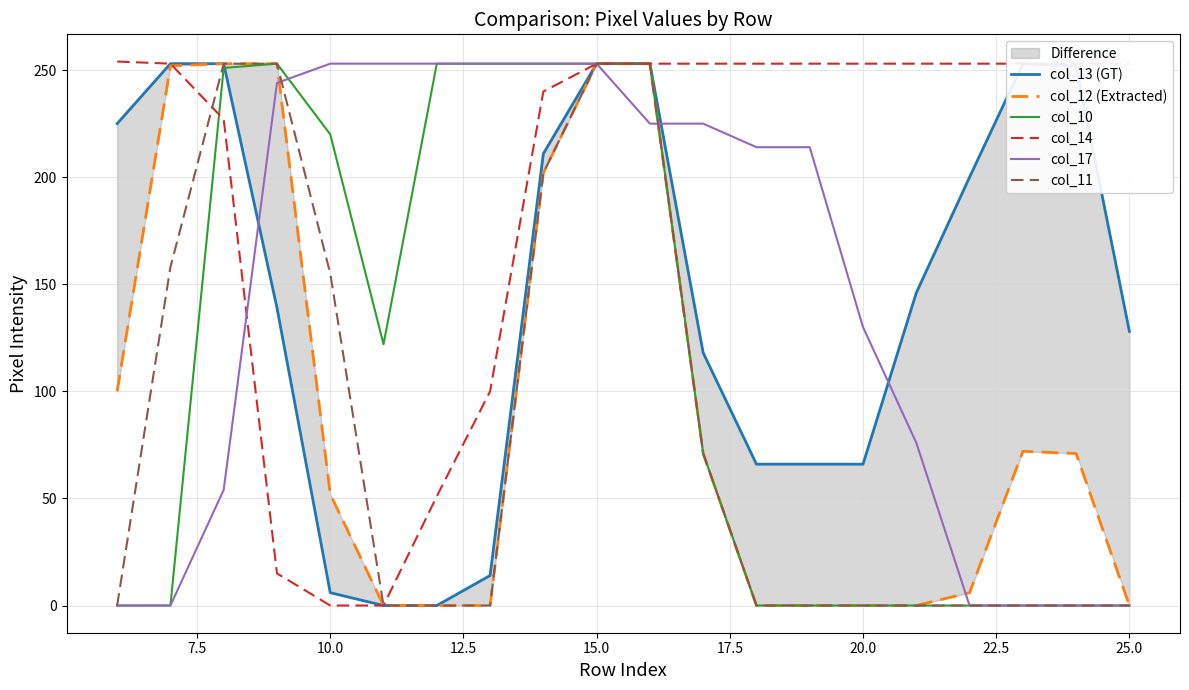

The value of col_14 at 15.0 is 253. True or false?

True